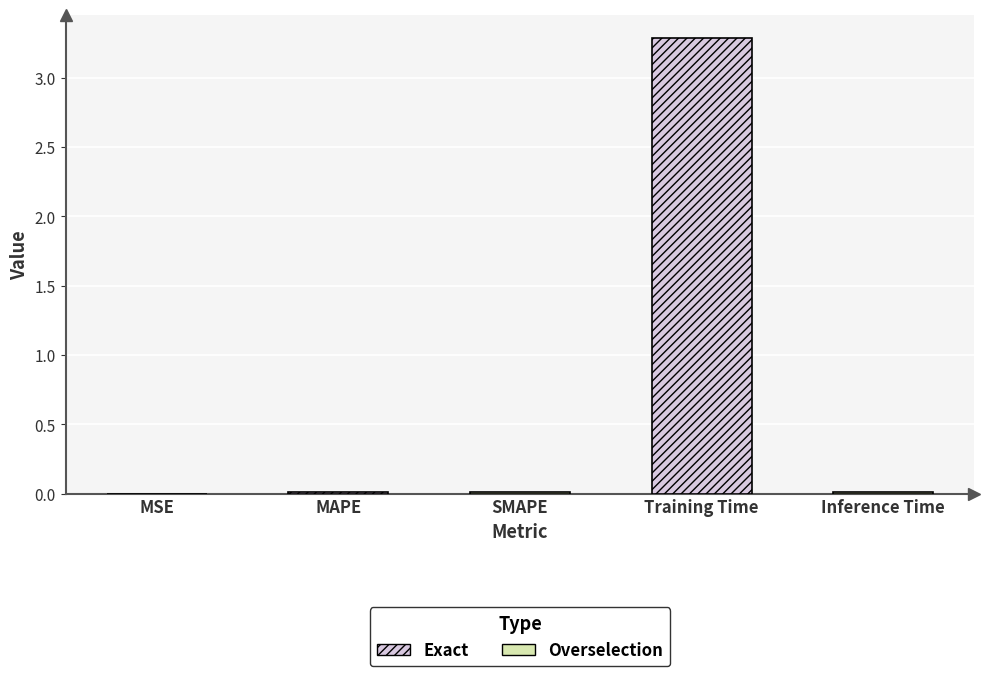

Between Training Time and MSE, which is larger?

Training Time